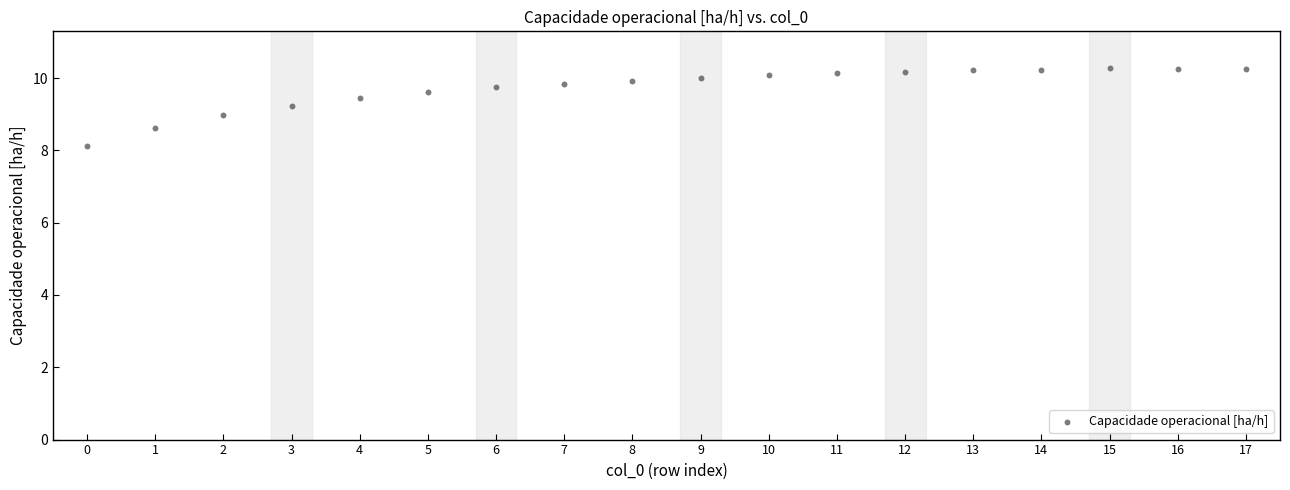

What is the range of Y values (max minus min)?

2.2